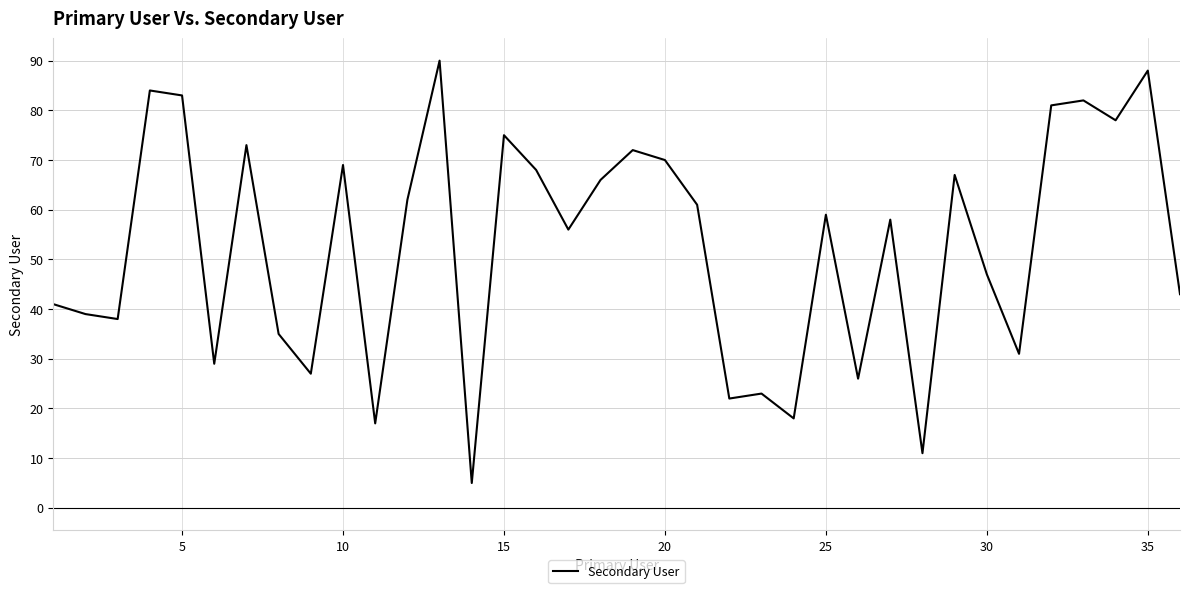

What is the greatest value displayed?

90